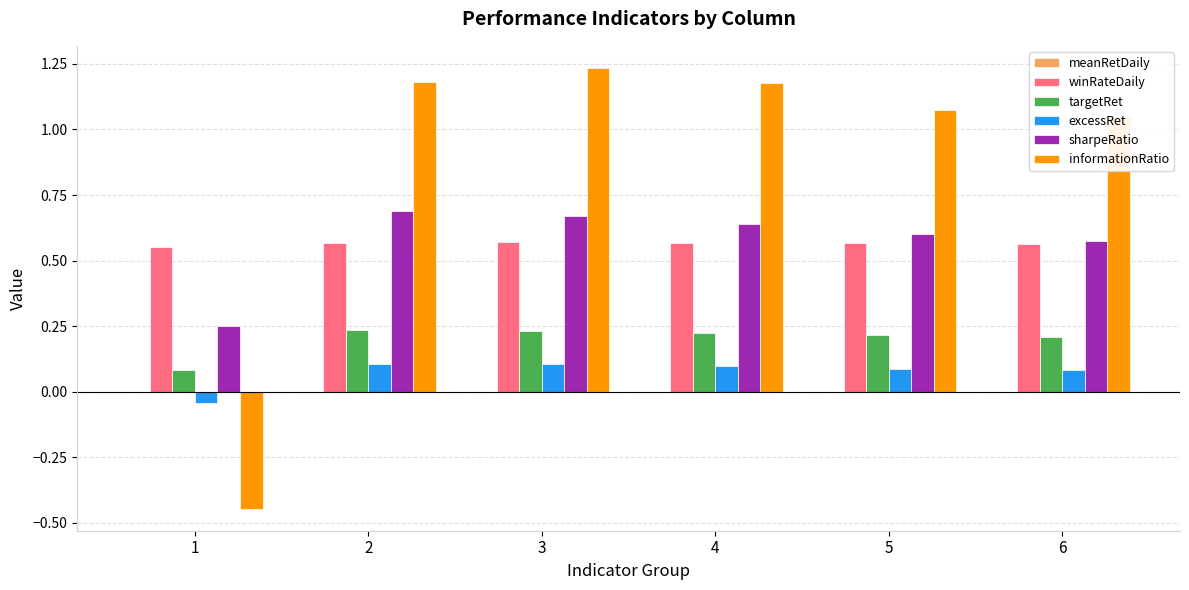

Which series has the largest total across all categories?

informationRatio